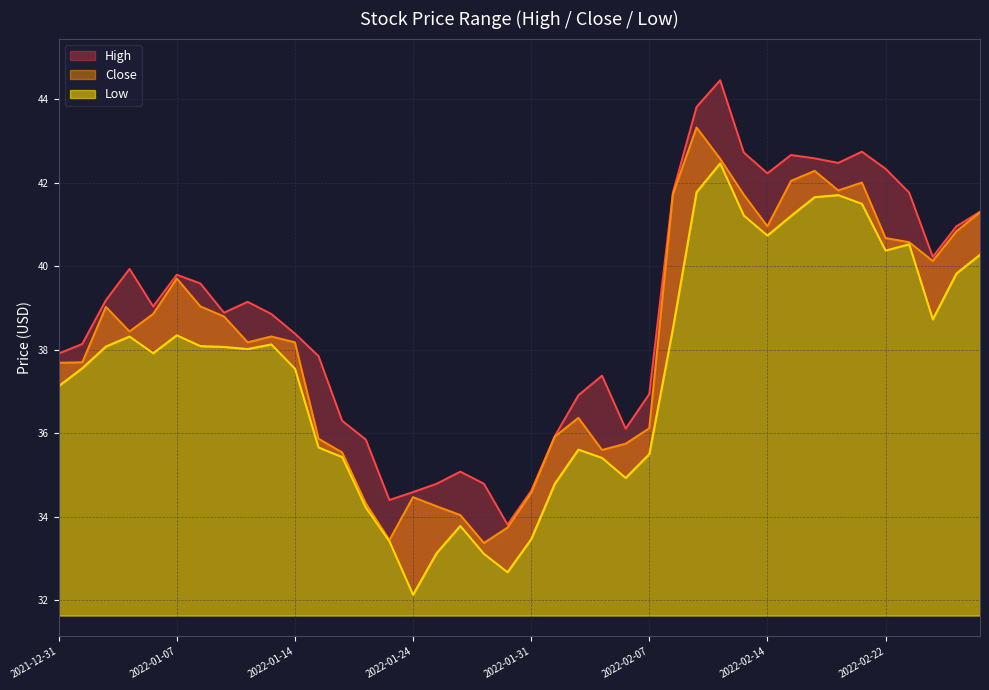

In Low, how many points are higher than both neighbors (excluding endpoints)?

8